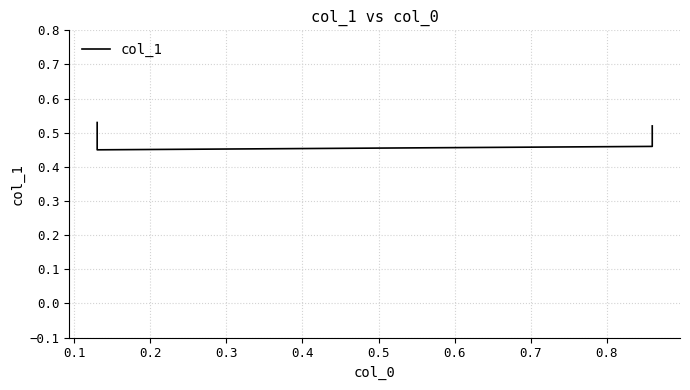

At which category does the chart reach its minimum across all series?

0.1